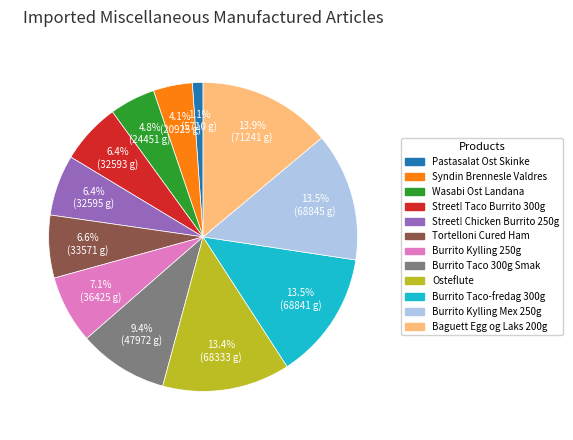

Approximately how many times larger is the value at Burrito Kylling 250g compared to Burrito Taco-fredag 300g?

0.5